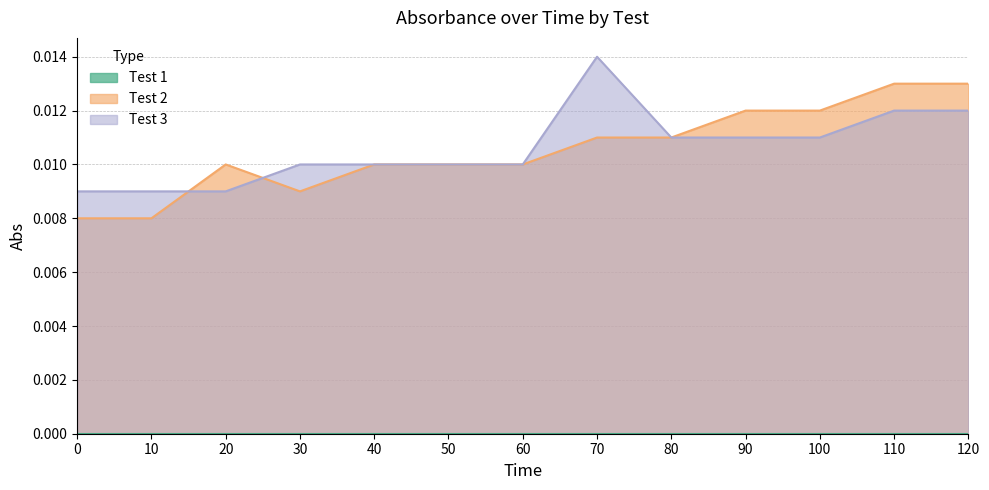

Which series changed the most between 0 and 90?

Test 2